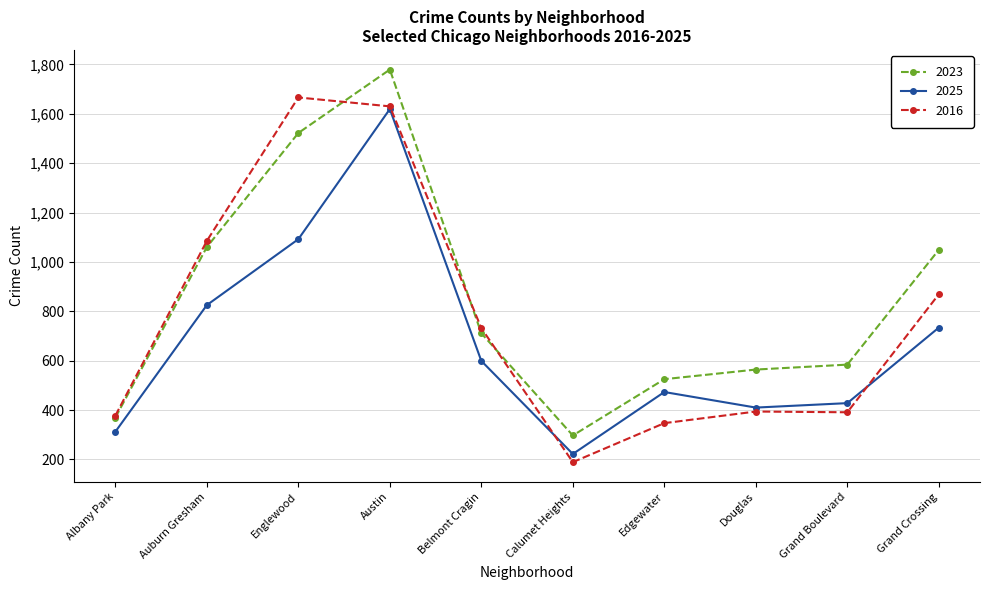

Where is the first local maximum for 2016?

Englewood